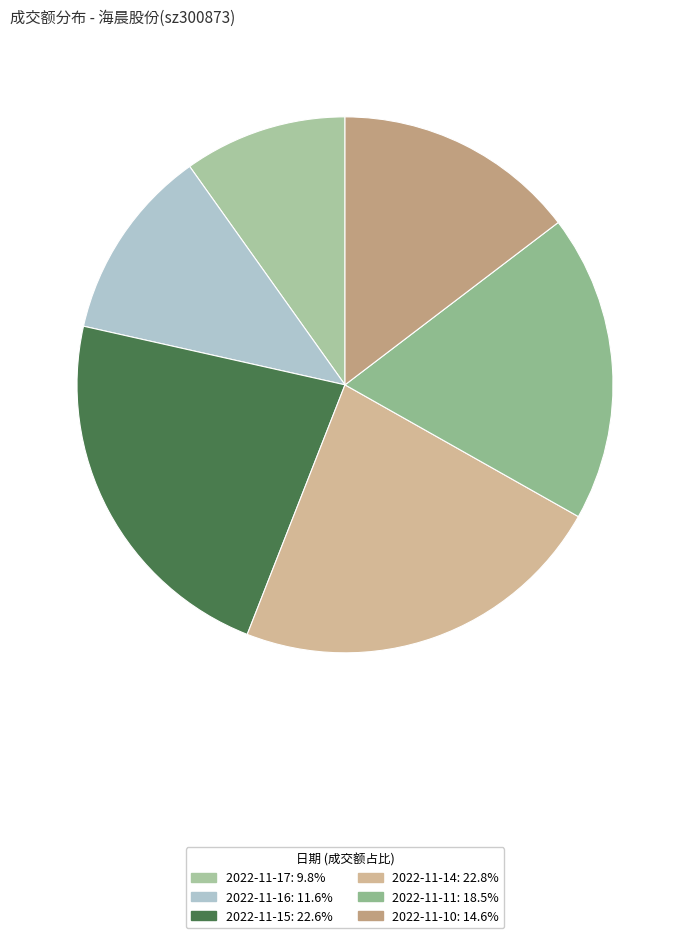

Is there any slice that represents more than half of the pie?

No